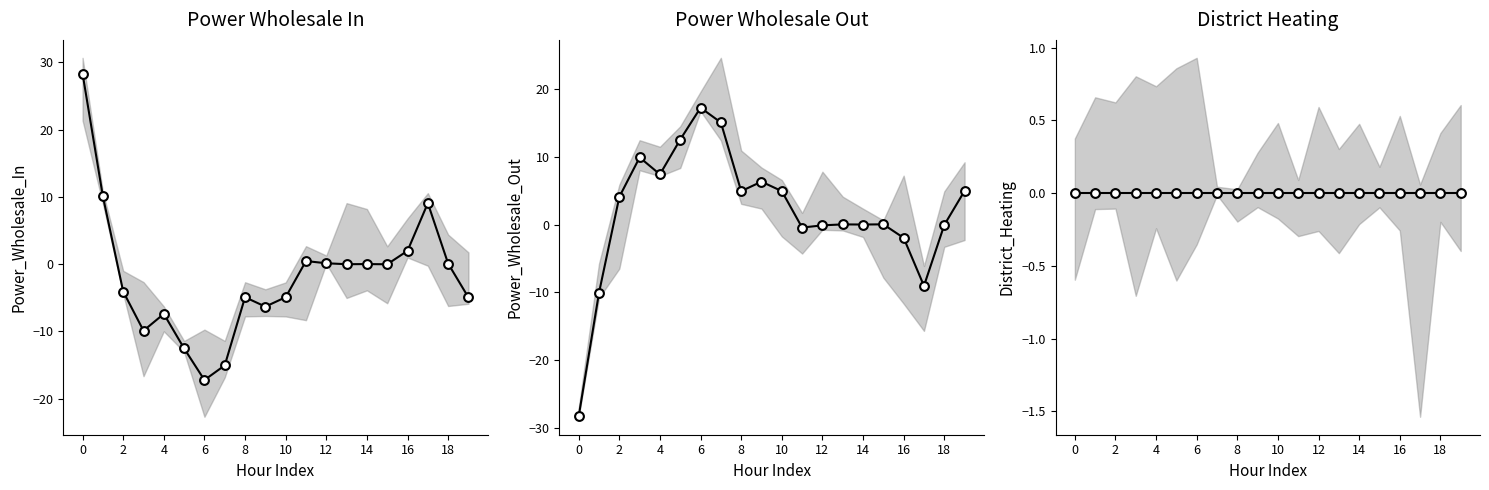

Is the value of District_Heating at 8 greater than the value of Power_Wholesale_Out at 15?

No